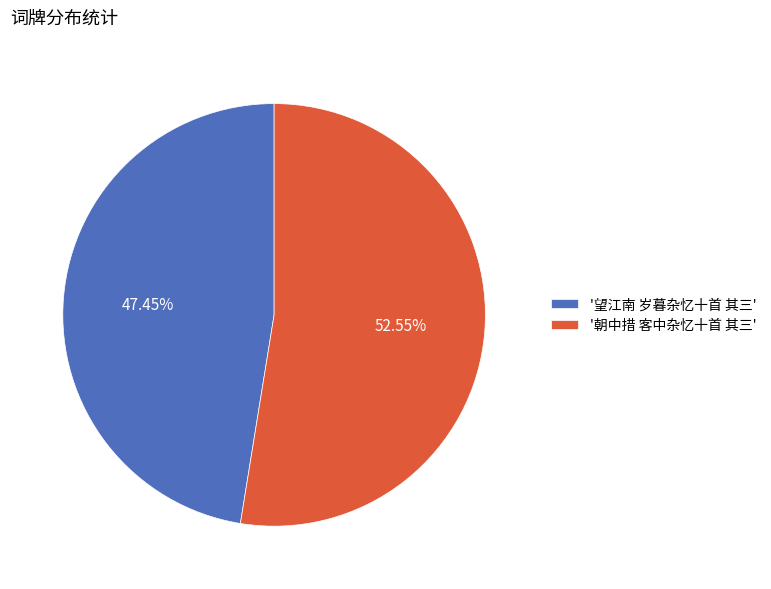

What is the majority slice?

'朝中措 客中杂忆十首 其三'